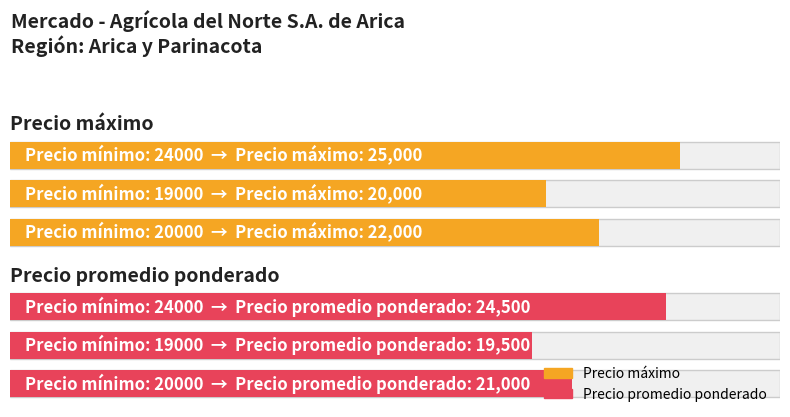

Rank the series at 20000 from highest to lowest value.

Precio máximo, Precio promedio ponderado